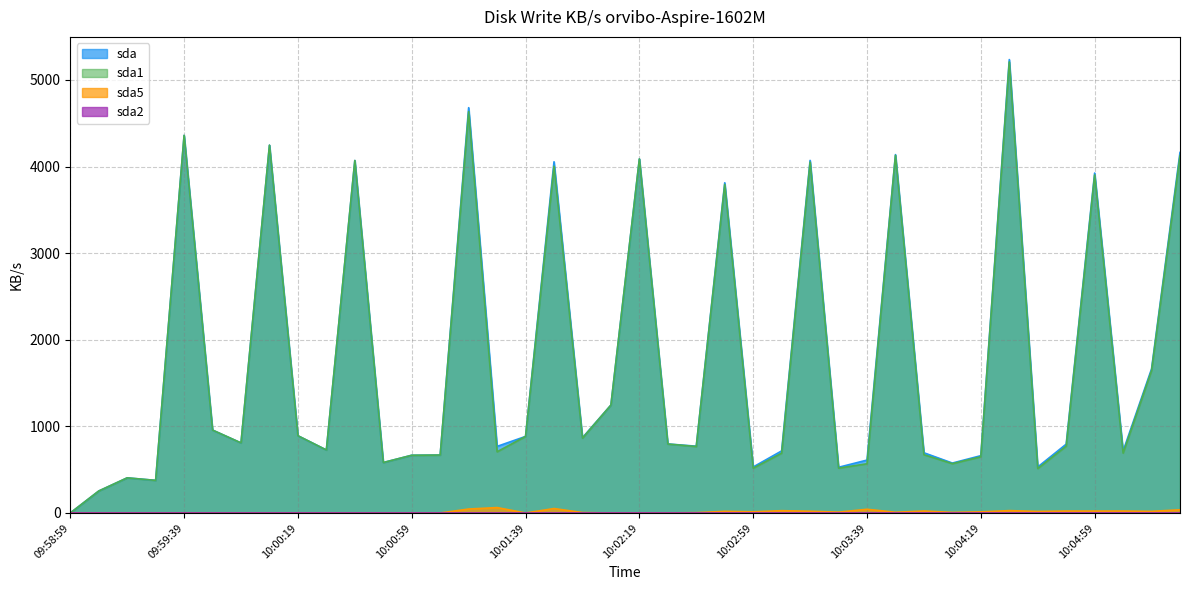

What is the difference between the second highest and minimum values in the sda1 series?

4633.7